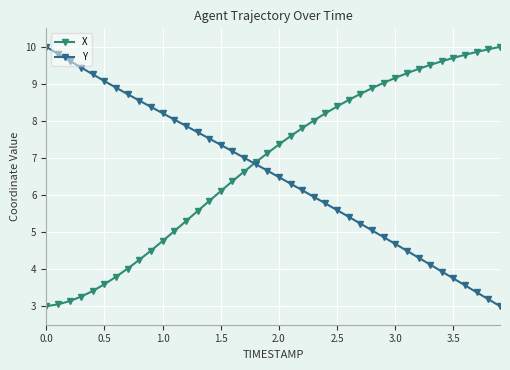

How many series are shown in this chart?

2